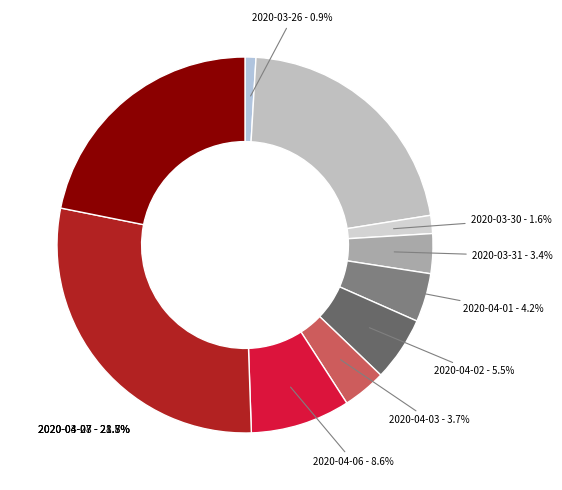

Combined, what portion of the pie is 2020-04-01 and 2020-03-26?

5.1%